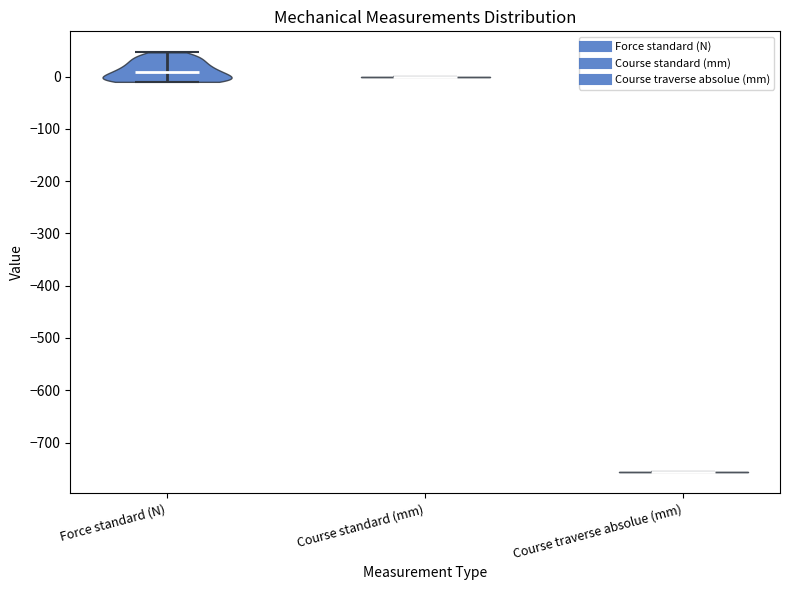

Where does the median line of the violin for Force standard (N) sit on the y-axis? The values are not printed on the chart, so give them approximately, as read against the axis.

10